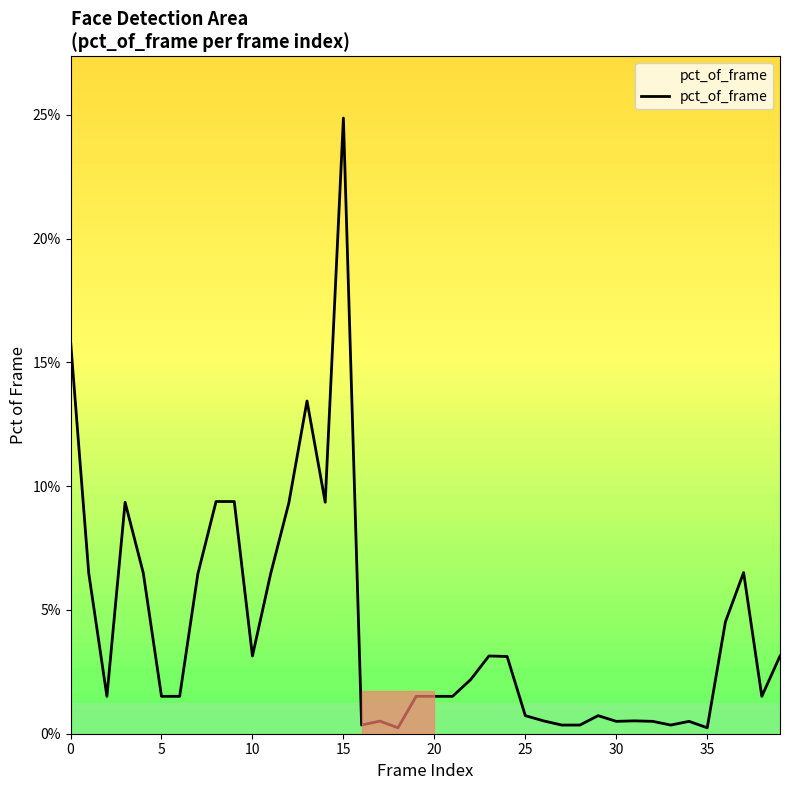

What is the label of the 22nd point from the left?

21